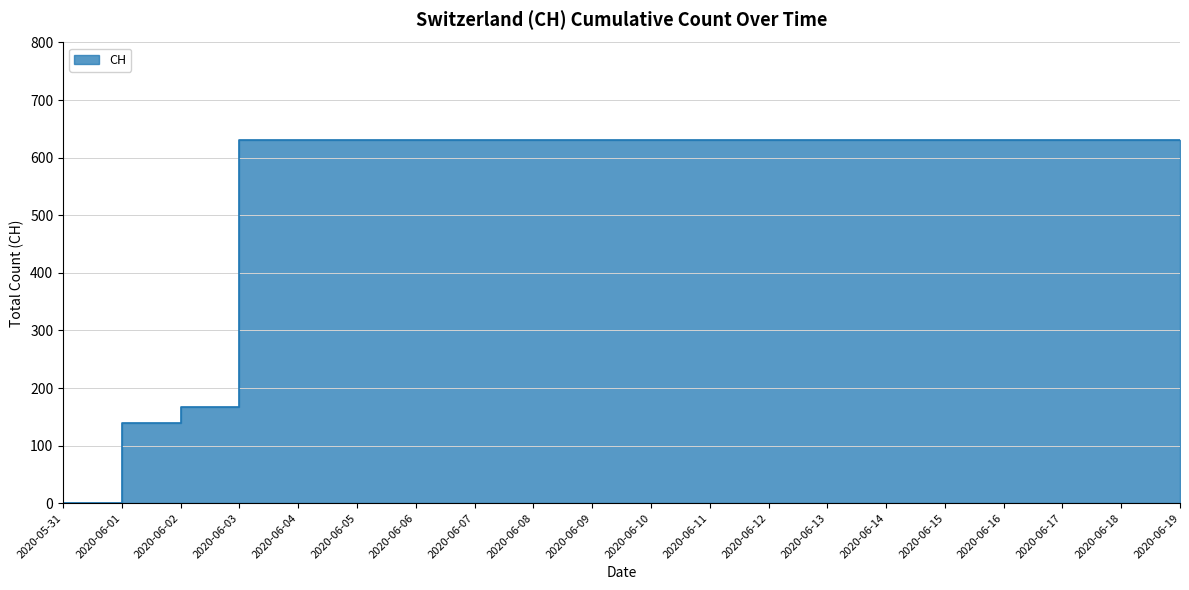

What is the greatest value displayed?

631